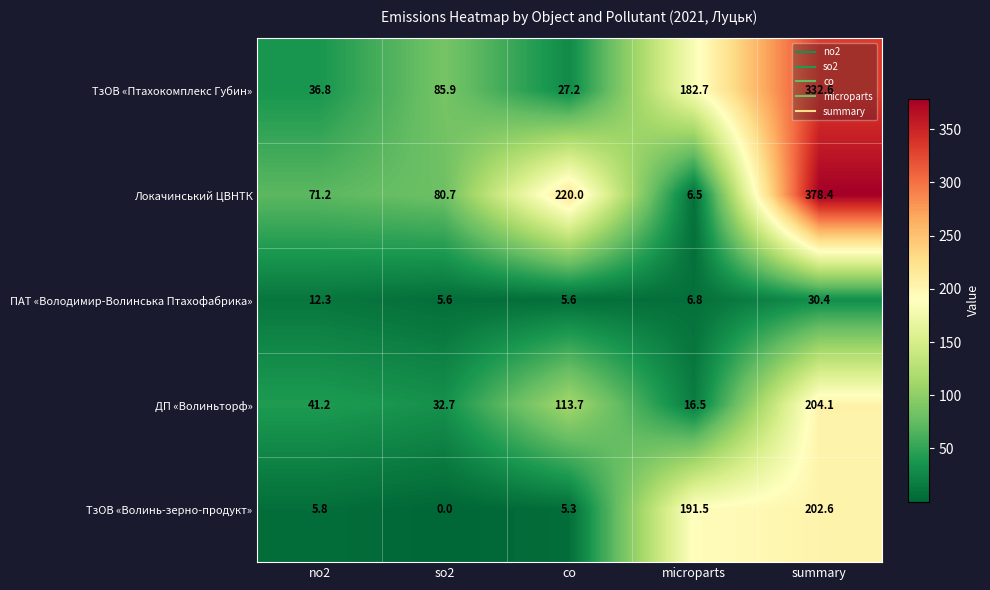

What is the difference between the ПАТ «Володимир-Волинська Птахофабрика» values at summary and so2?

24.8